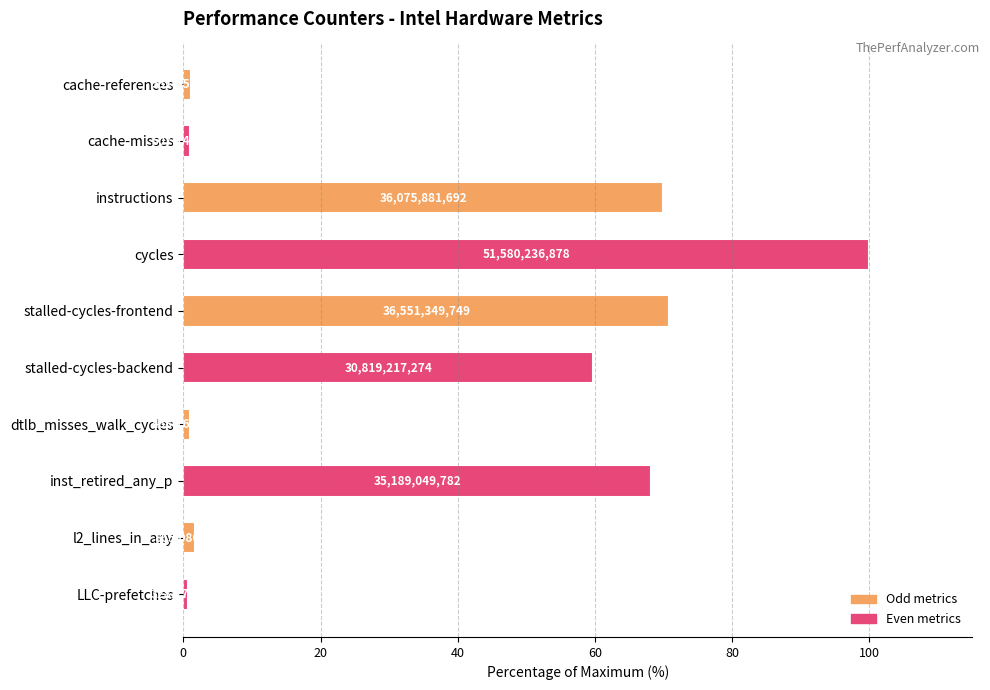

Are the bars horizontal?

Yes